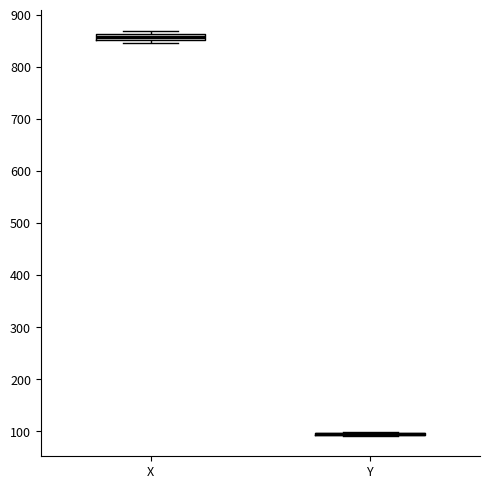

Where is the upper edge of the box for X on the y-axis? The values are not printed on the chart, so give them approximately, as read against the axis.

860